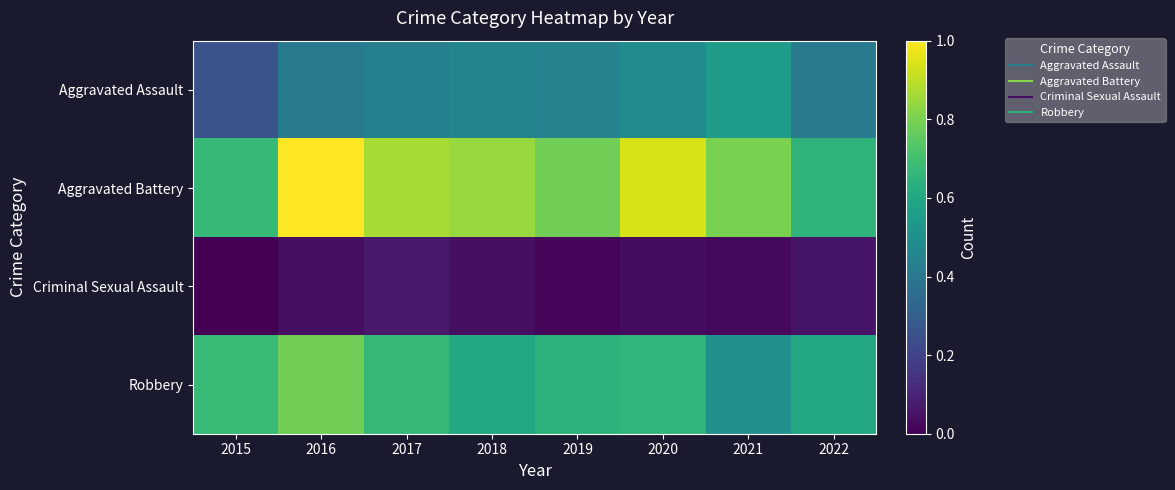

How many data points does each series have?

8